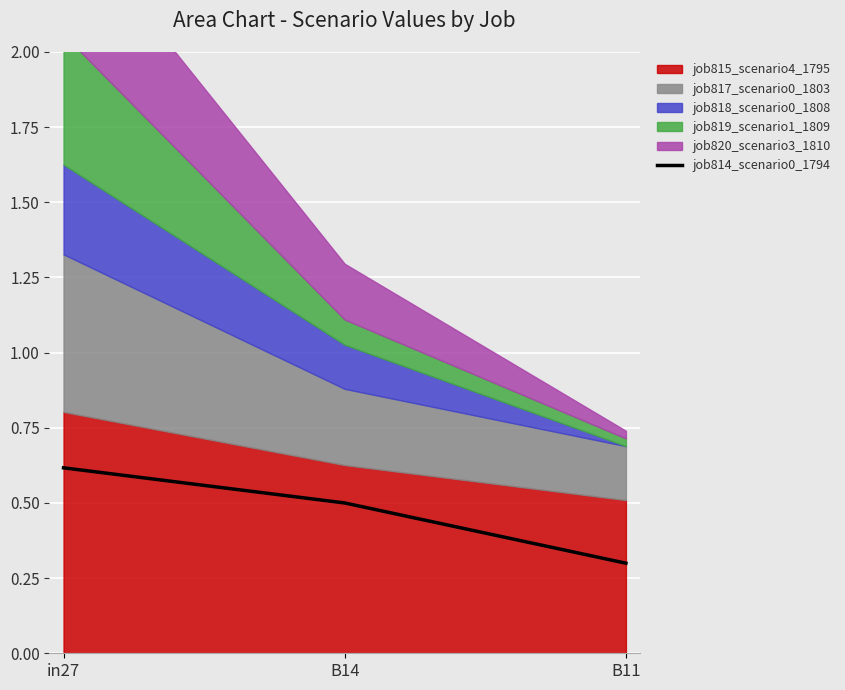

How many values are between 0 and 1?

3